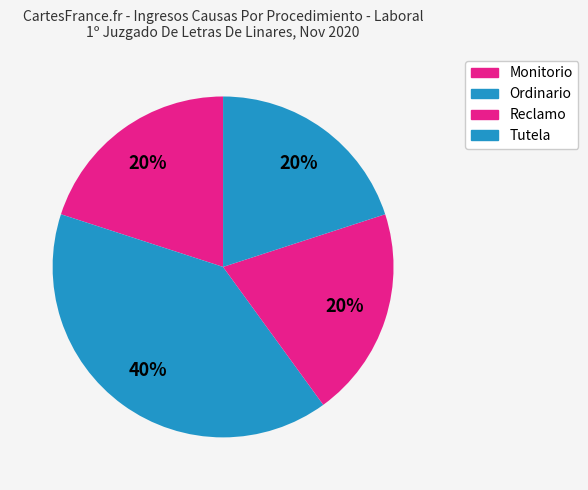

Between Monitorio and Reclamo, which is larger?

Monitorio